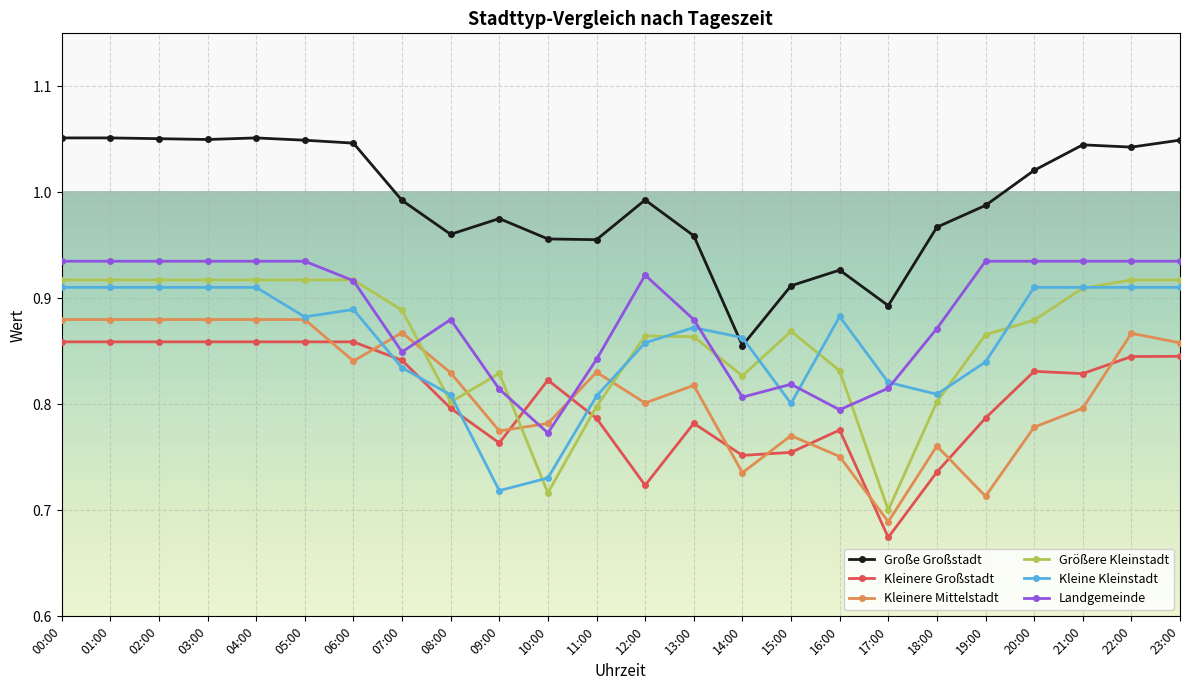

What are all the series names shown in the legend?

Große Großstadt, Kleinere Großstadt, Kleinere Mittelstadt, Größere Kleinstadt, Kleine Kleinstadt, Landgemeinde